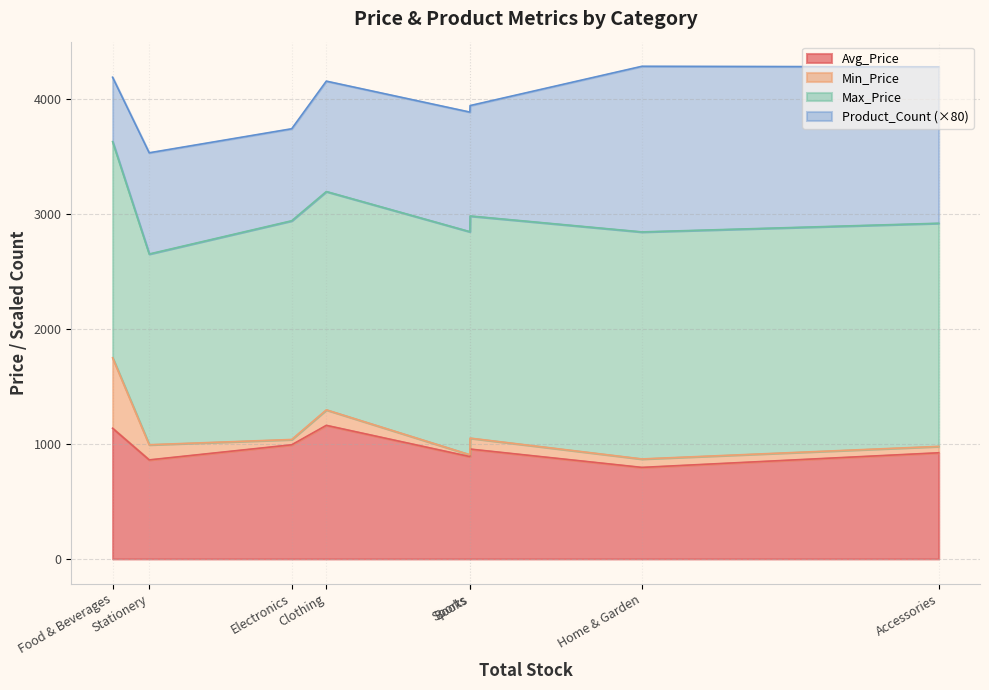

True or false: Avg_Price and Min_Price intersect in this chart.

False